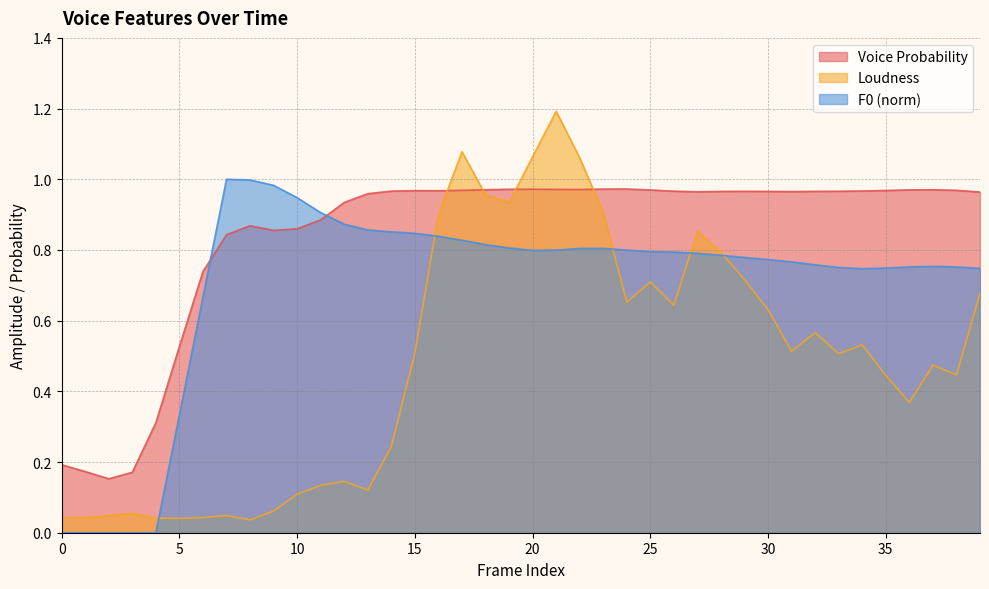

Is it true that pcm_loudness_sma equals 0.0 at 6?

True